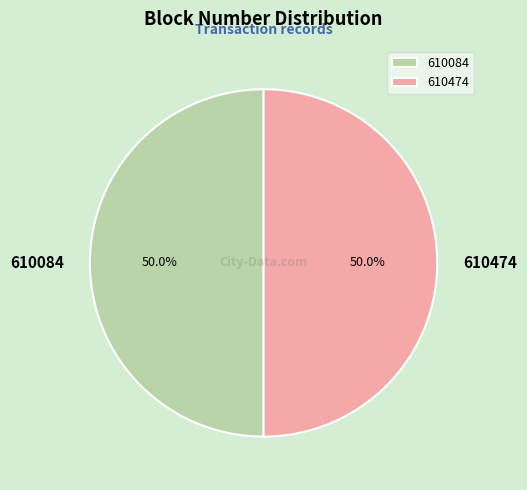

What is the ratio of the value at 610084 to the value at 610474?

1.0